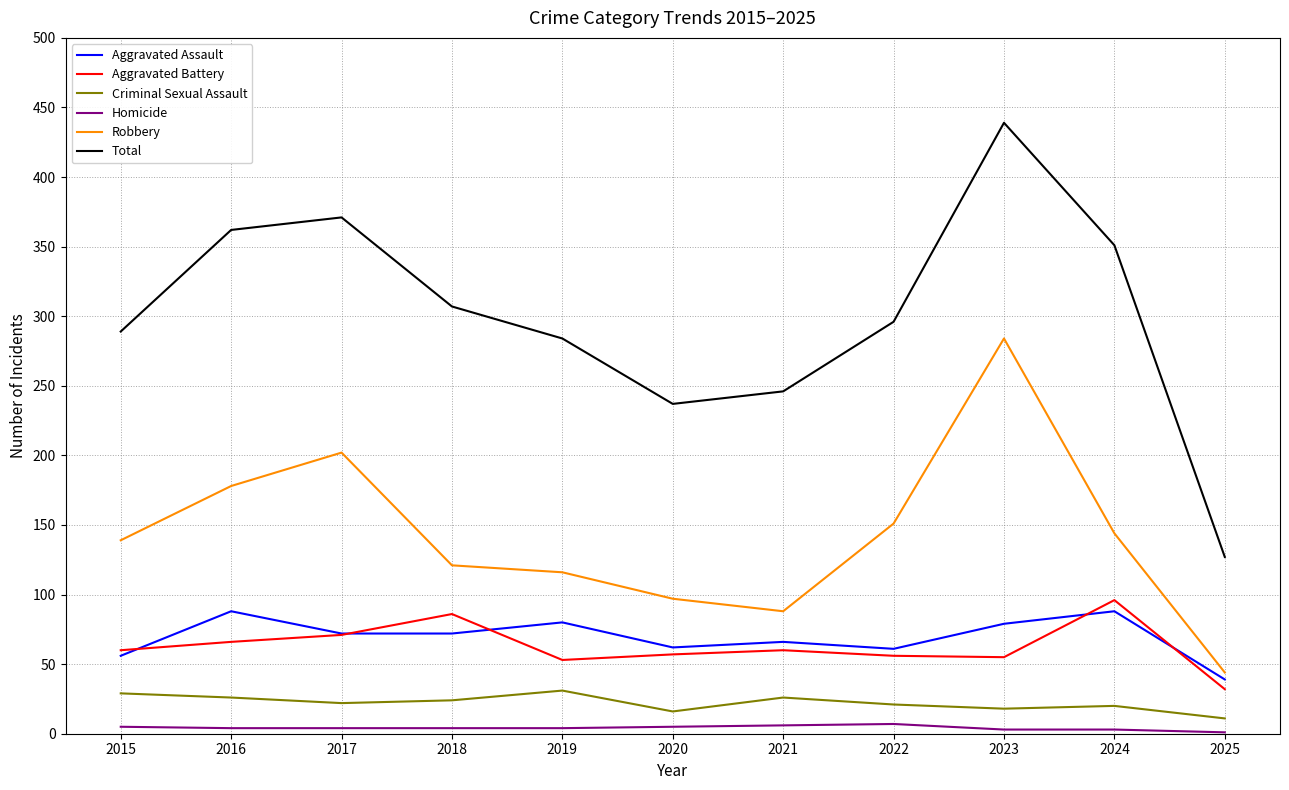

Which series changed the most between 2016 and 2020?

Total